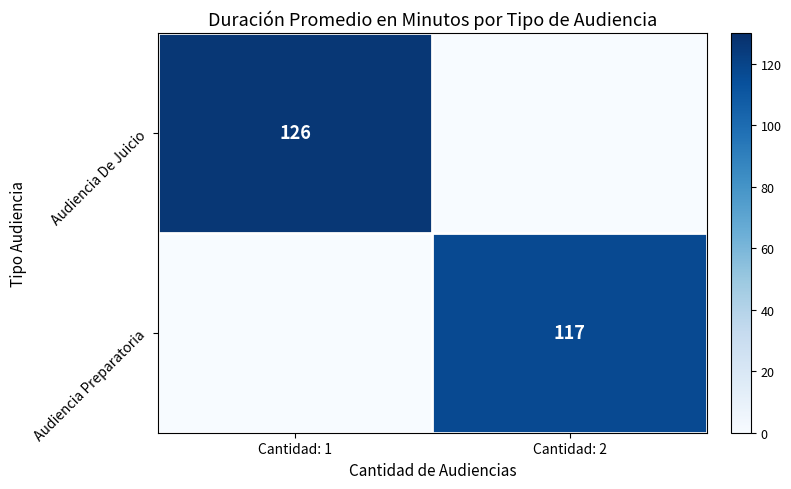

At which label is Audiencia Preparatoria closest to 58?

Cantidad: 1